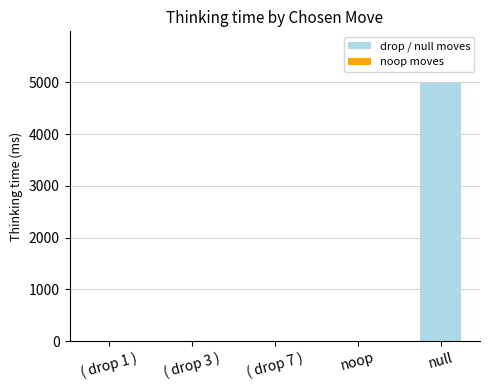

What is the sum of all values?

5007